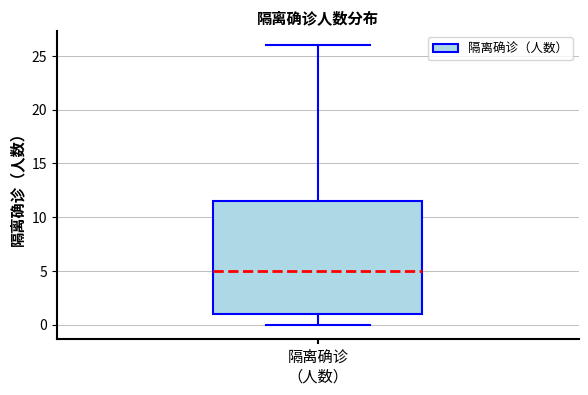

Transcribe this box plot: give where the median line is, the range the box spans, and where the two whiskers end, as read against the y-axis. The values are not printed on the chart, so give them approximately, as read against the axis.

median 5.0, box 1.0 to 11.5, whiskers 0.0 to 26.0